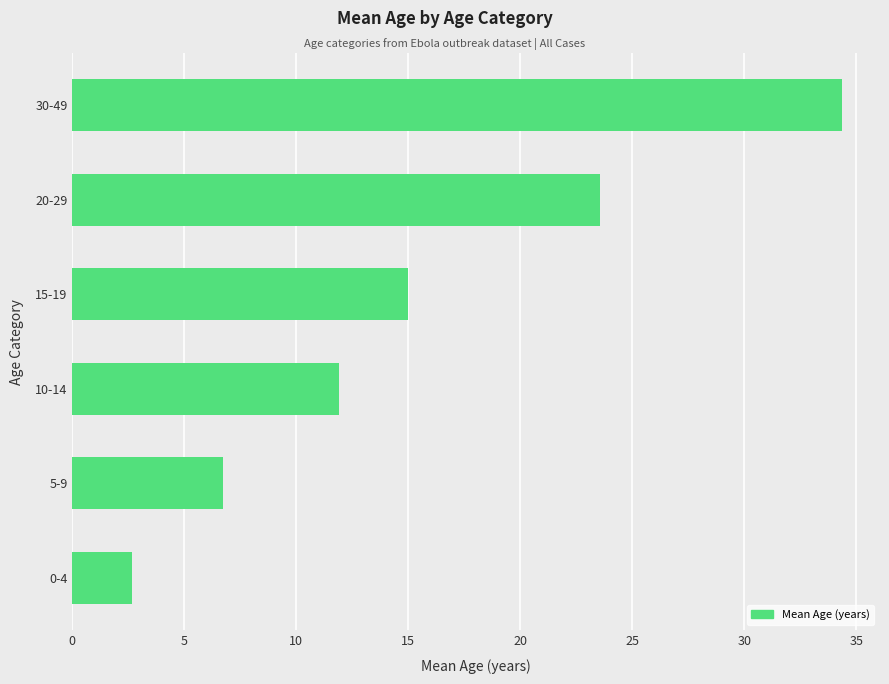

What is the greatest value displayed?

34.3